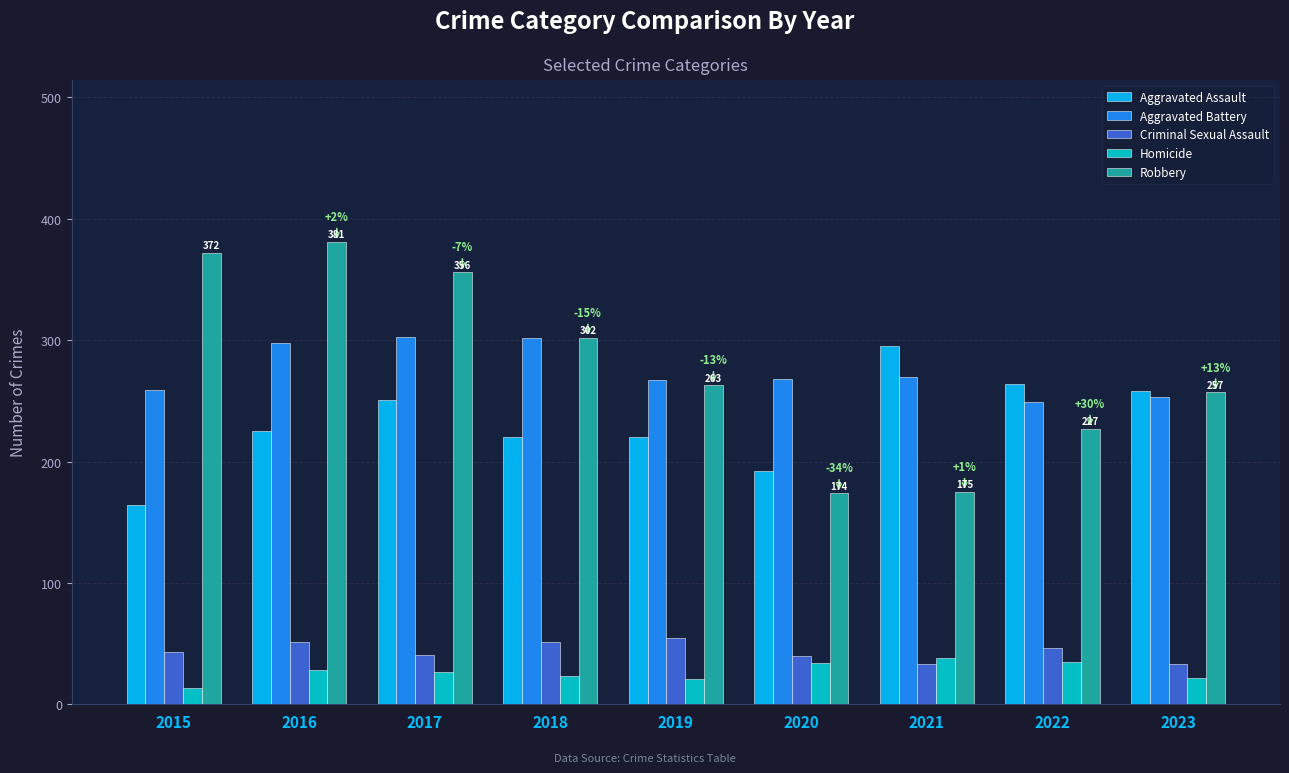

Where is Robbery nearest to the value 277?

2019